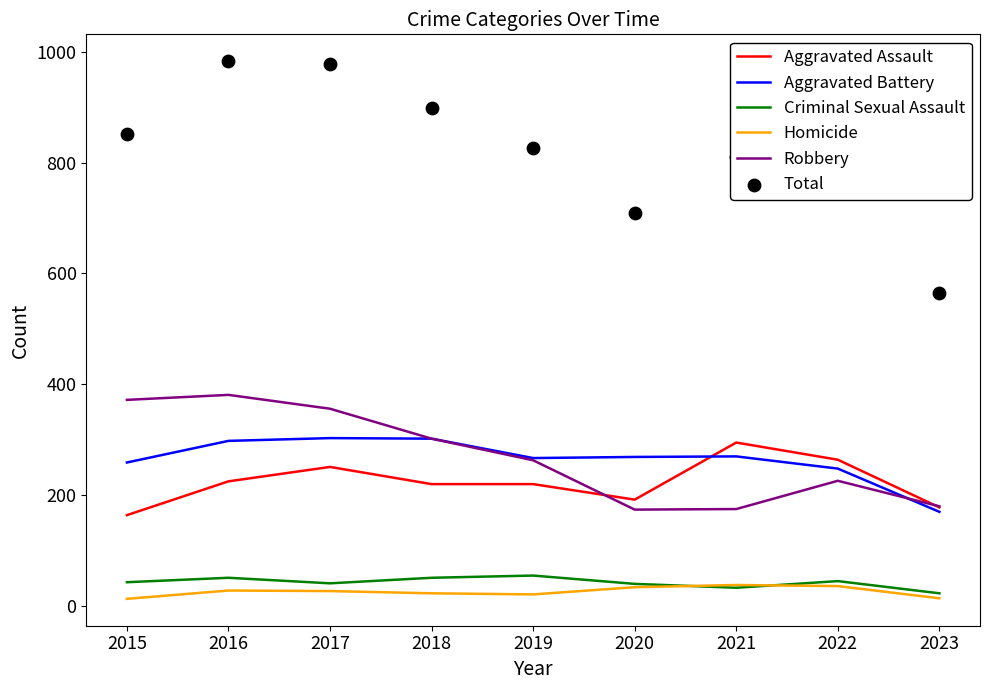

Which series has the largest total across all categories?

Total